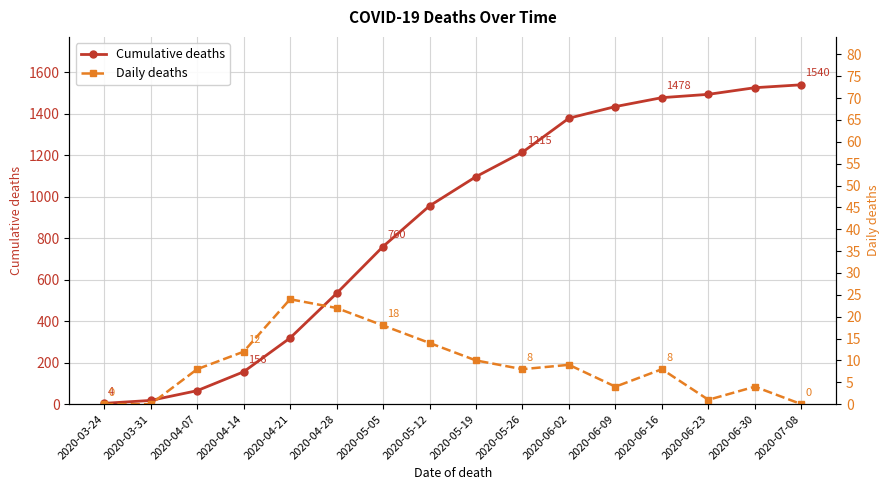

Reading right to left, list all the values displayed in this chart.

Cumulative deaths: 1540	1526	1494	1478	1435	1379	1215	1097	956	760	534	319	156	65	18	4
Daily deaths: 0	4	1	8	4	9	8	10	14	18	22	24	12	8	0	0